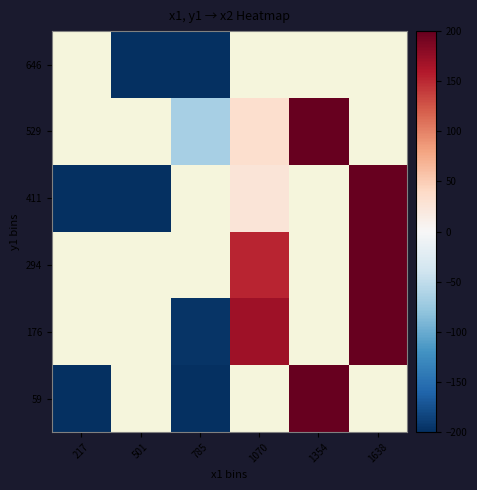

At 785, list the series in order from smallest to largest.

59, 176, 294, 411, 646, 529